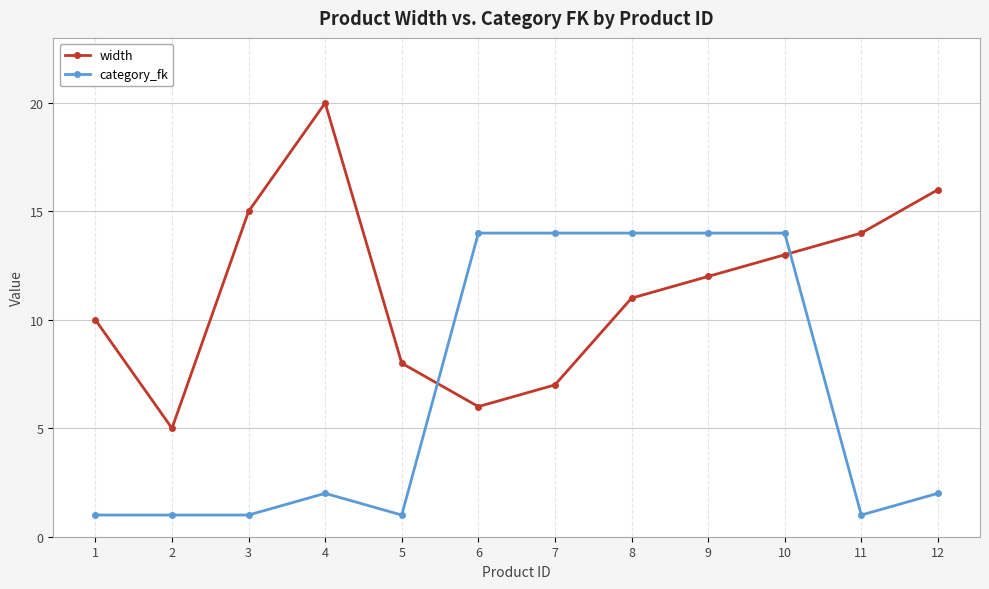

At which category does width reach its first local valley?

2